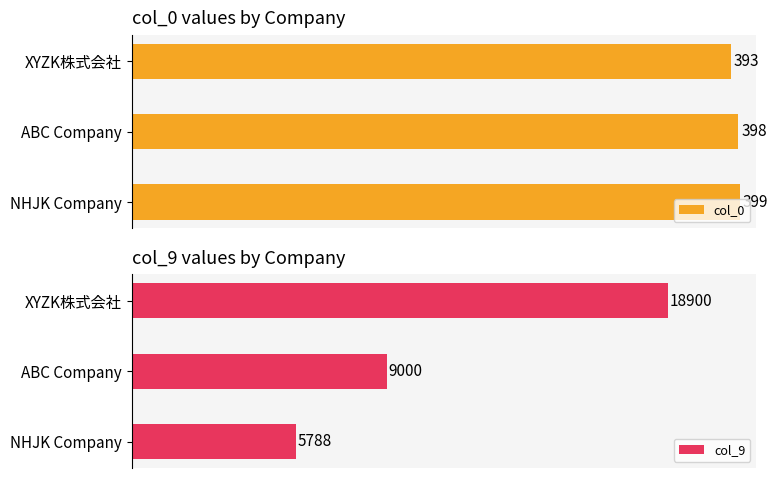

Is the value of col_9 at ABC Company greater than the value of col_0 at NHJK Company?

Yes